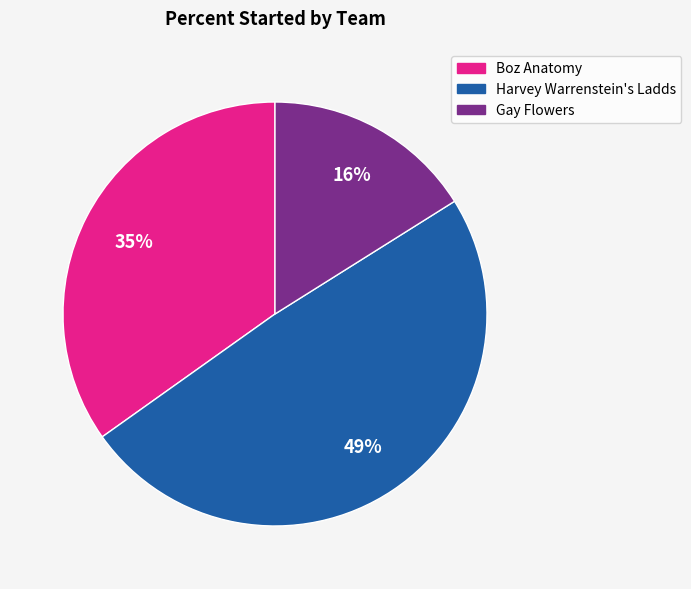

How many slices are in this pie chart?

3